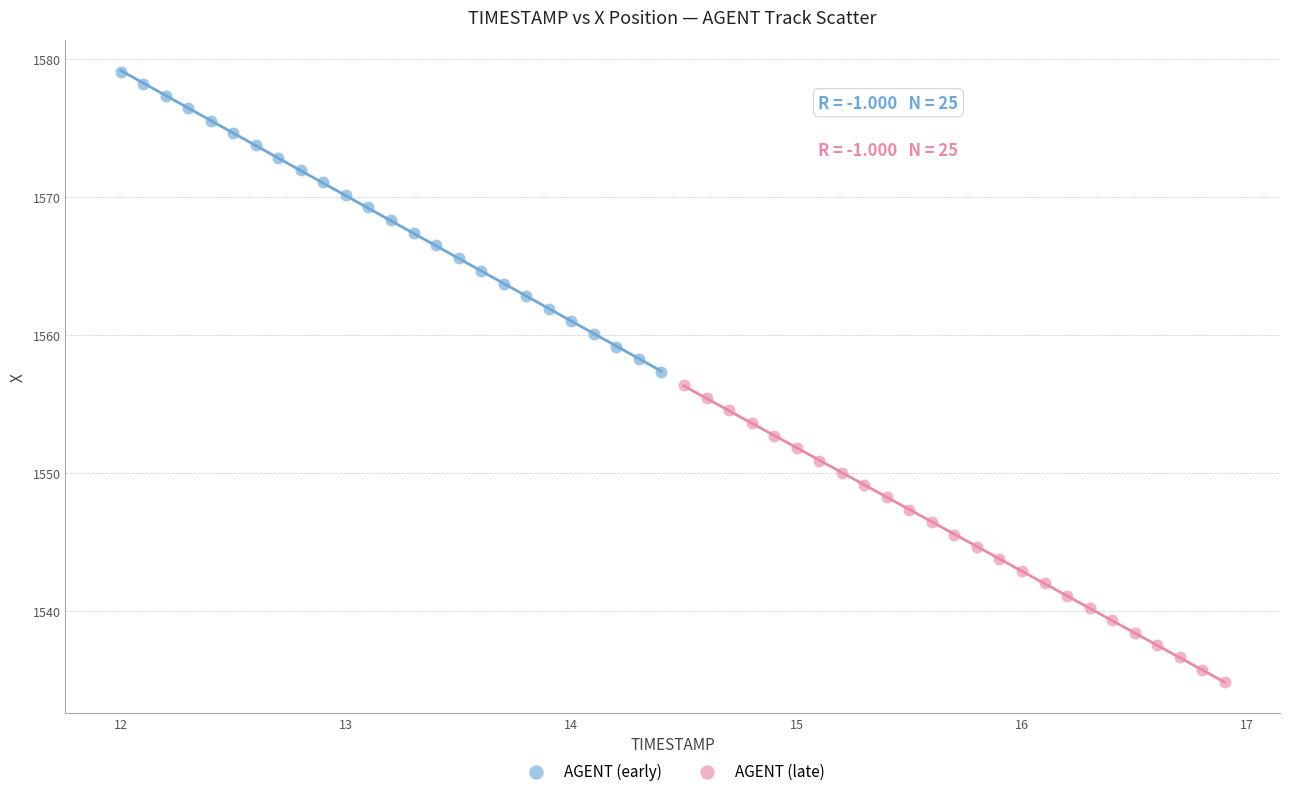

What are all the series names shown in the legend?

AGENT (early), AGENT (late)